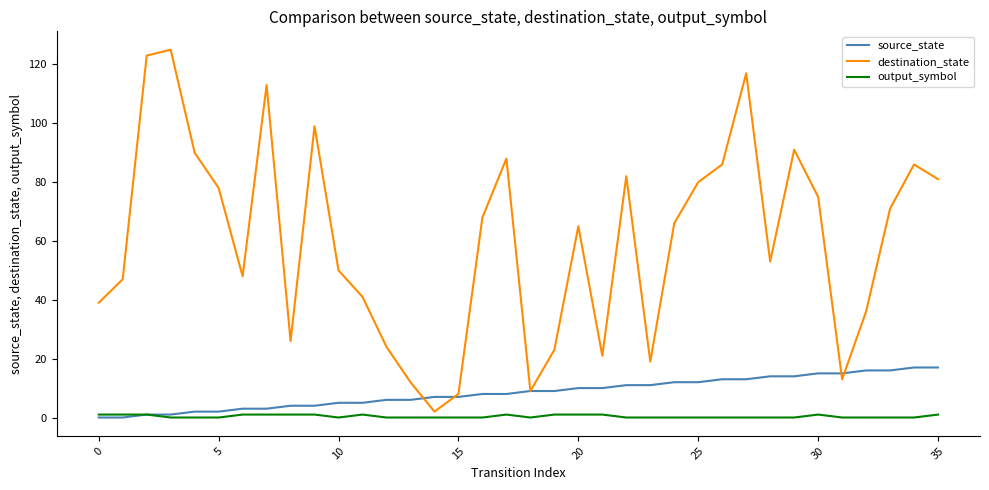

Does the chart have visible grid lines?

No